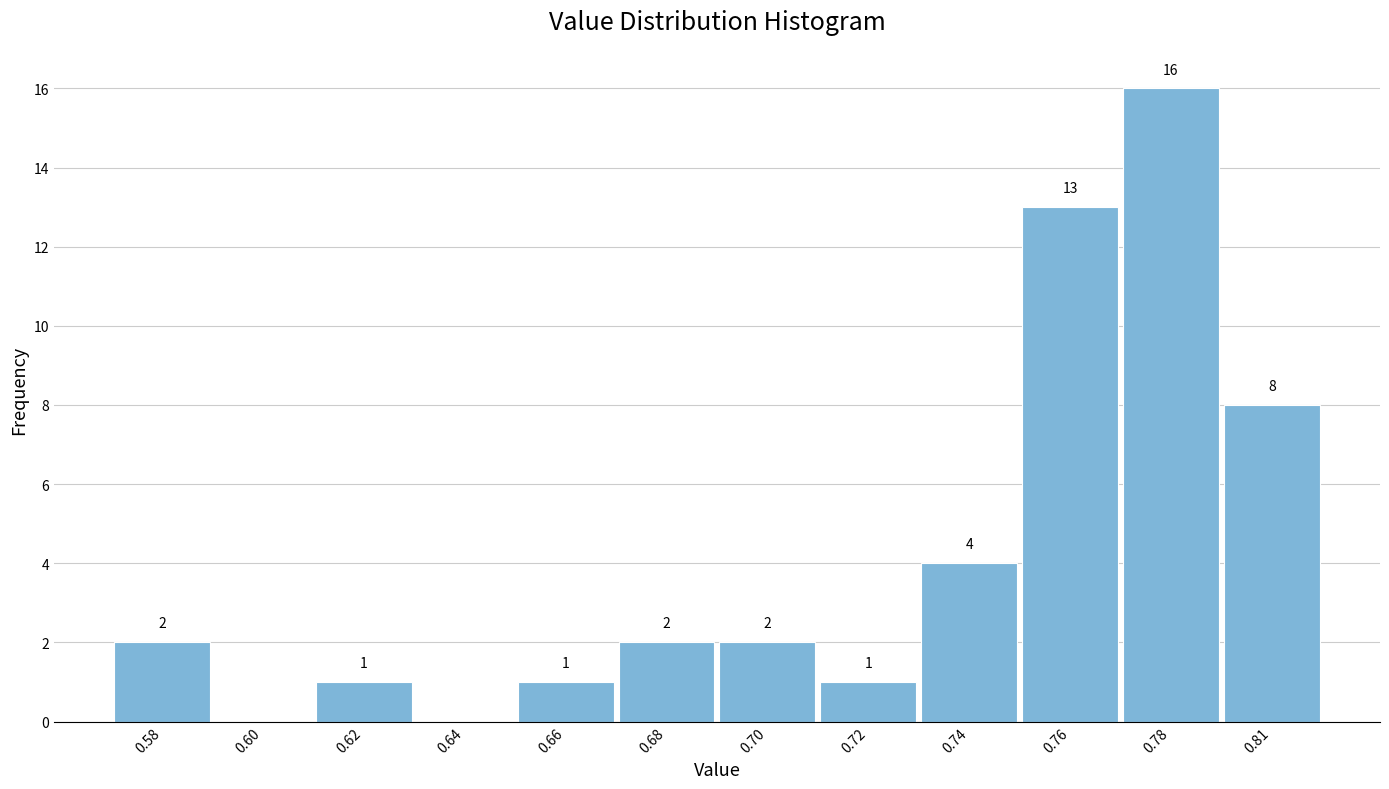

Reading left to right, transcribe all the data shown in this chart.

0.58=2	0.60=0	0.62=1	0.64=0	0.66=1	0.68=2	0.70=2	0.72=1	0.74=4	0.76=13	0.78=16	0.81=8